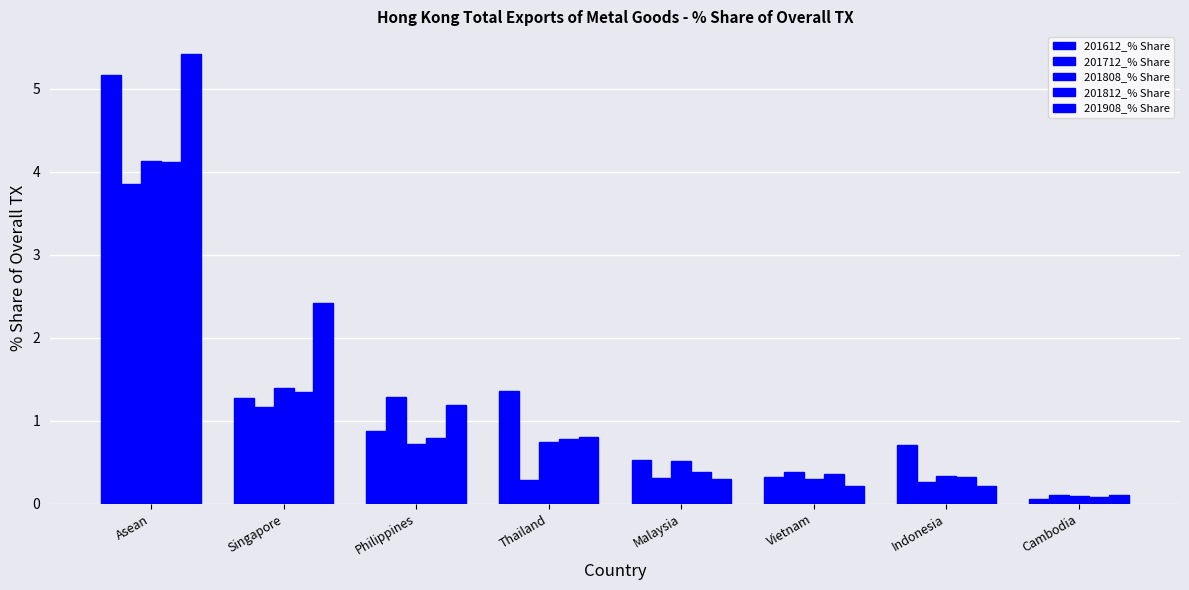

At how many categories does at least one series exceed 3?

1